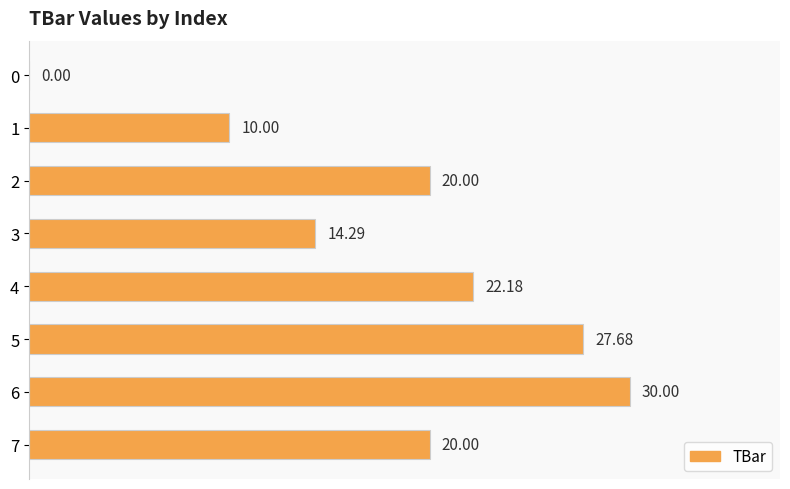

What is the sum of the values at 7 and 0?

20.0